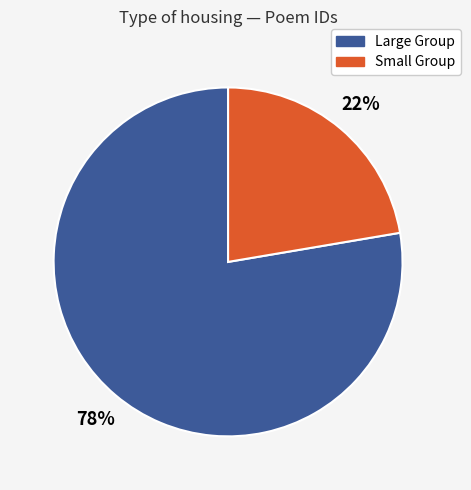

To the nearest percent, what is the average slice percentage?

50%